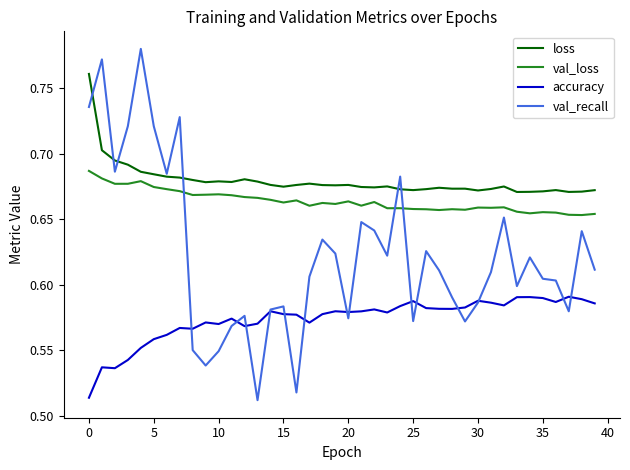

True or false: loss and val_loss cross at least once.

False